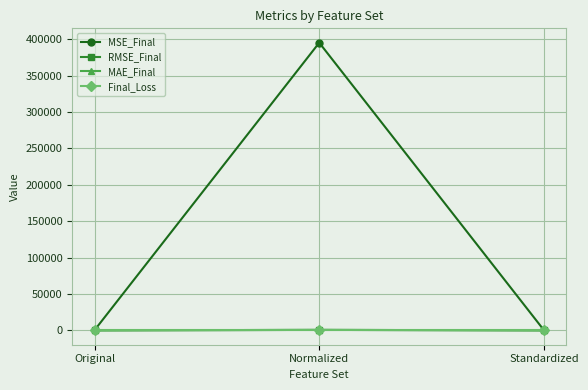

Does the chart have visible grid lines?

Yes